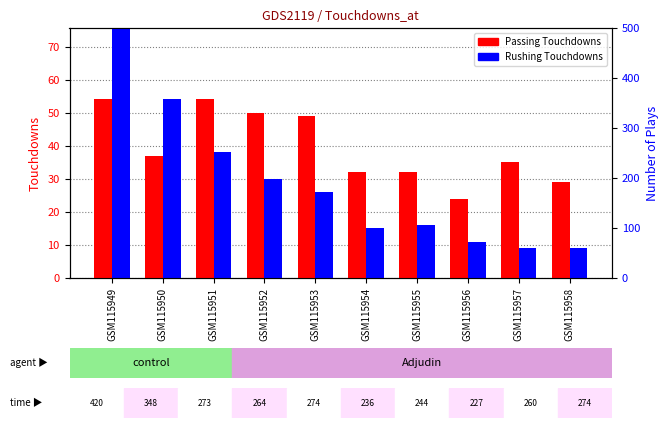

Where is Passing Touchdowns nearest to the value 39?

GSM115950